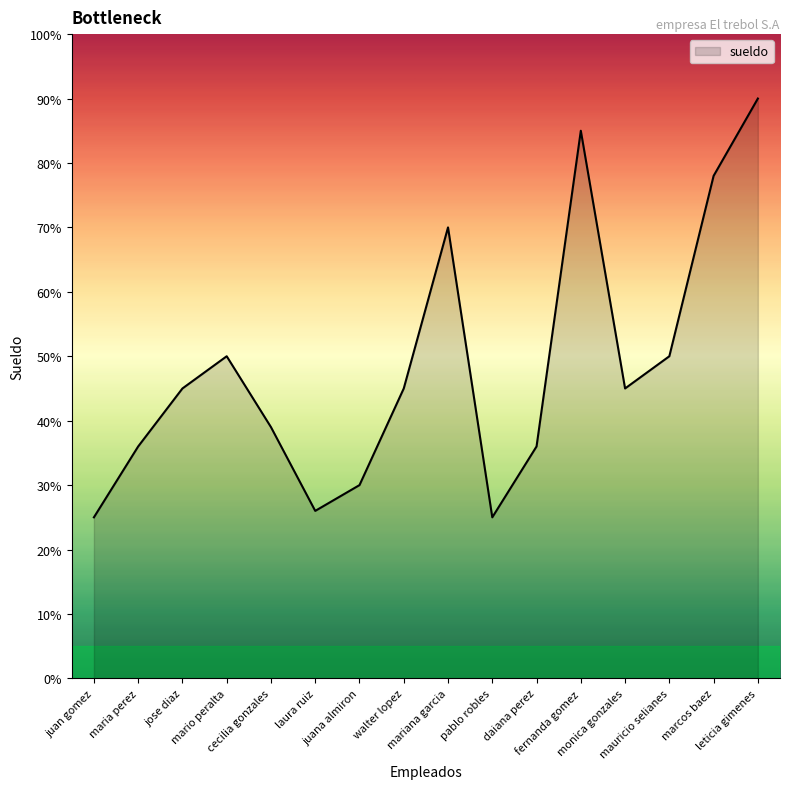

At which label is the value closest to 5750?

mario peralta